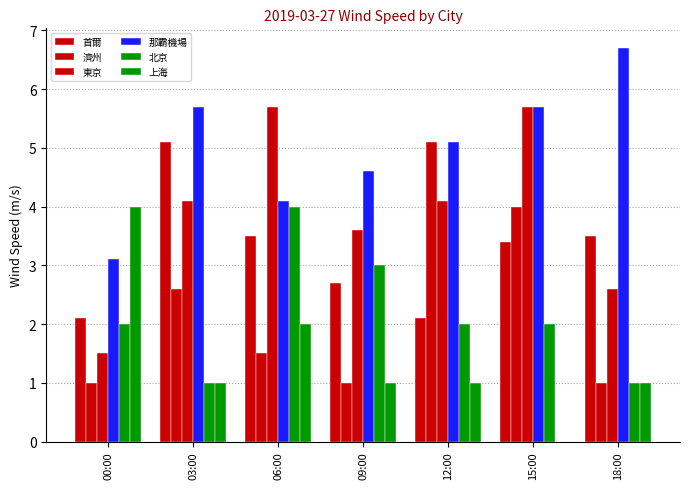

How many groups of bars are there?

7